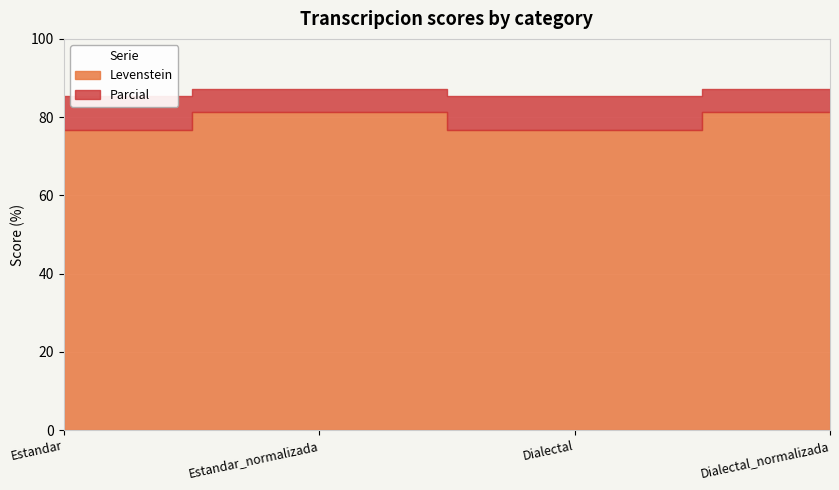

At which category does Parcial reach its first local peak?

Estandar_normalizada